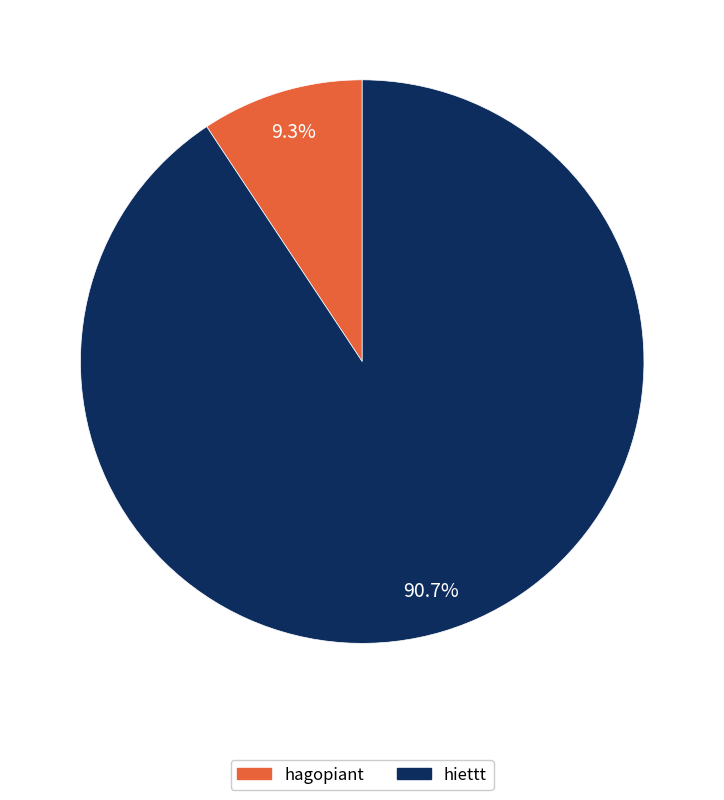

To the nearest percent, what portion does hagopiant represent?

9%